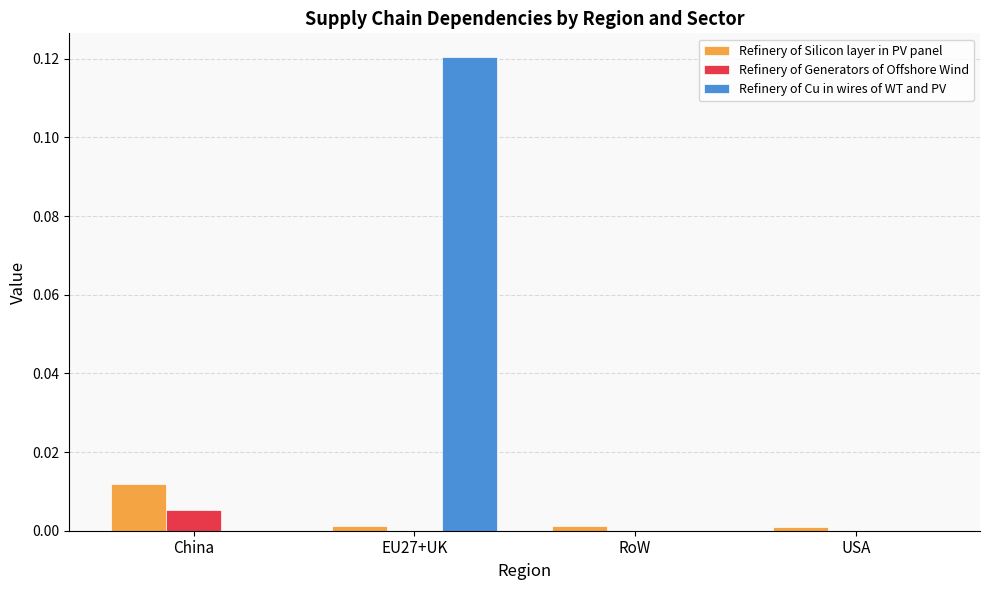

The Refinery of Generators of Offshore Wind series shows 0.0 at USA. True or false?

True